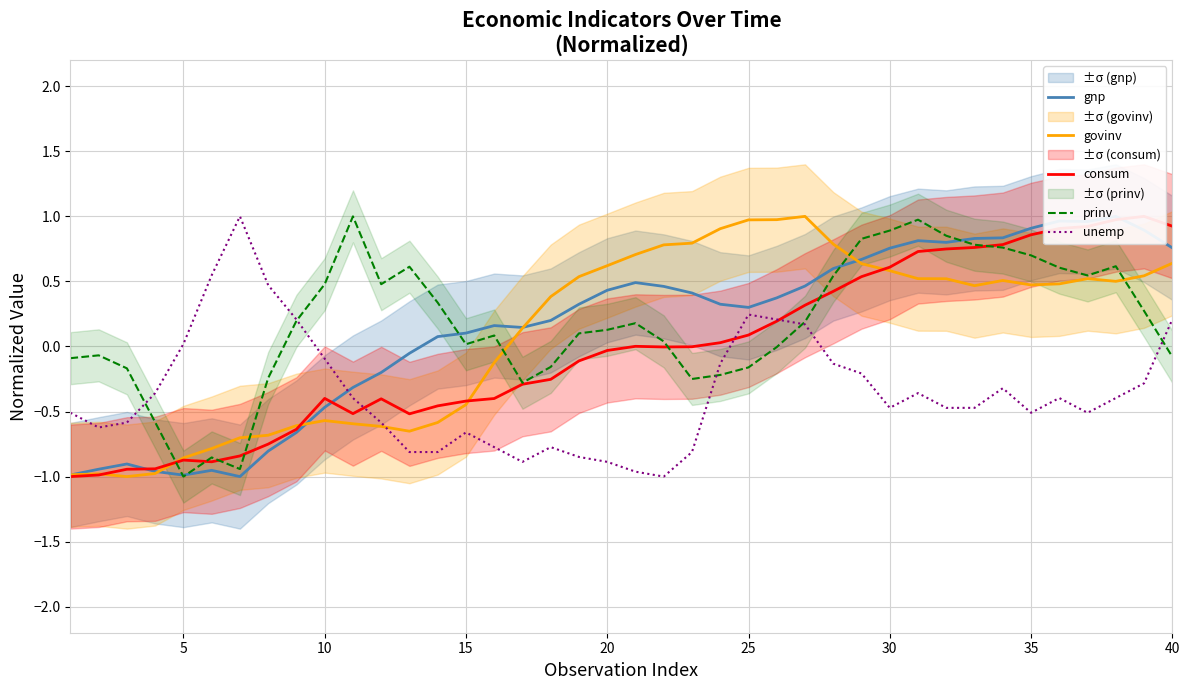

The value of govinv at 5 is -0.9. True or false?

True